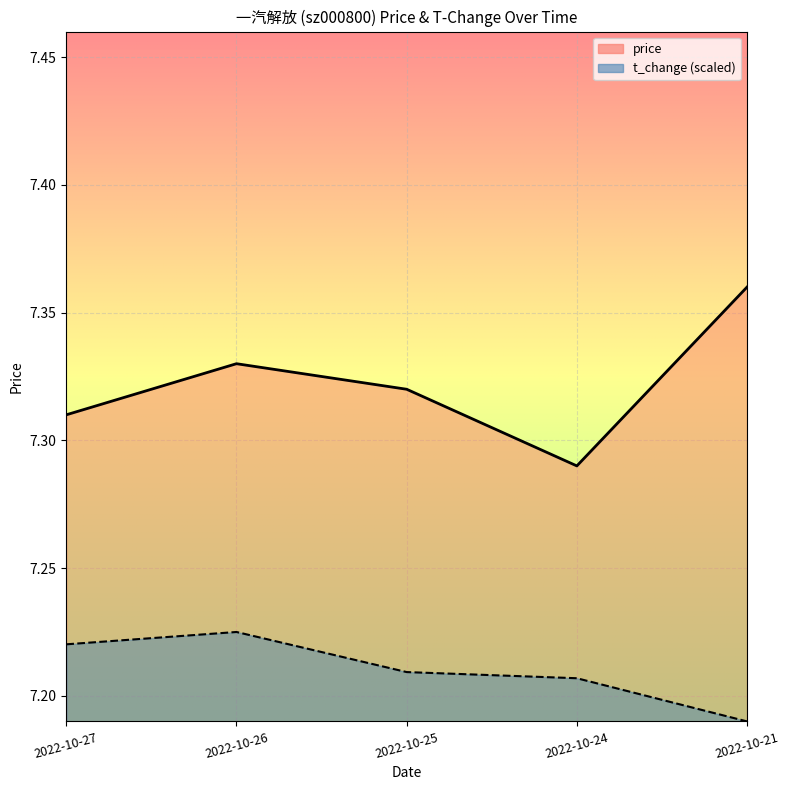

What is the spread (max minus min) of values at 2022-10-24?

0.1